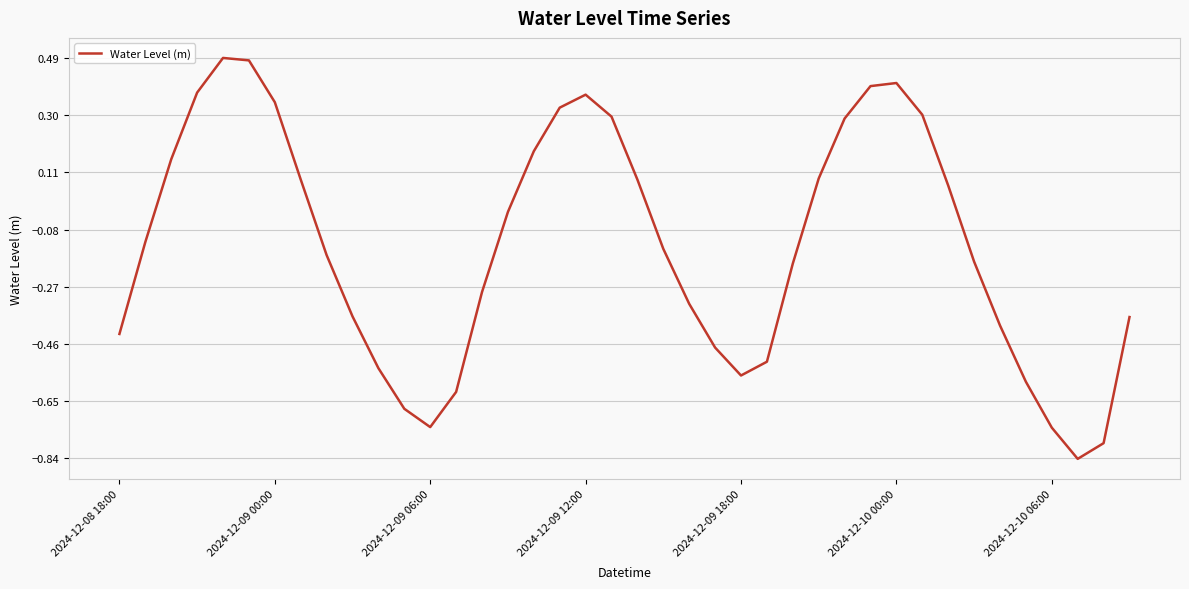

What is the difference between the maximum and minimum values?

1.3